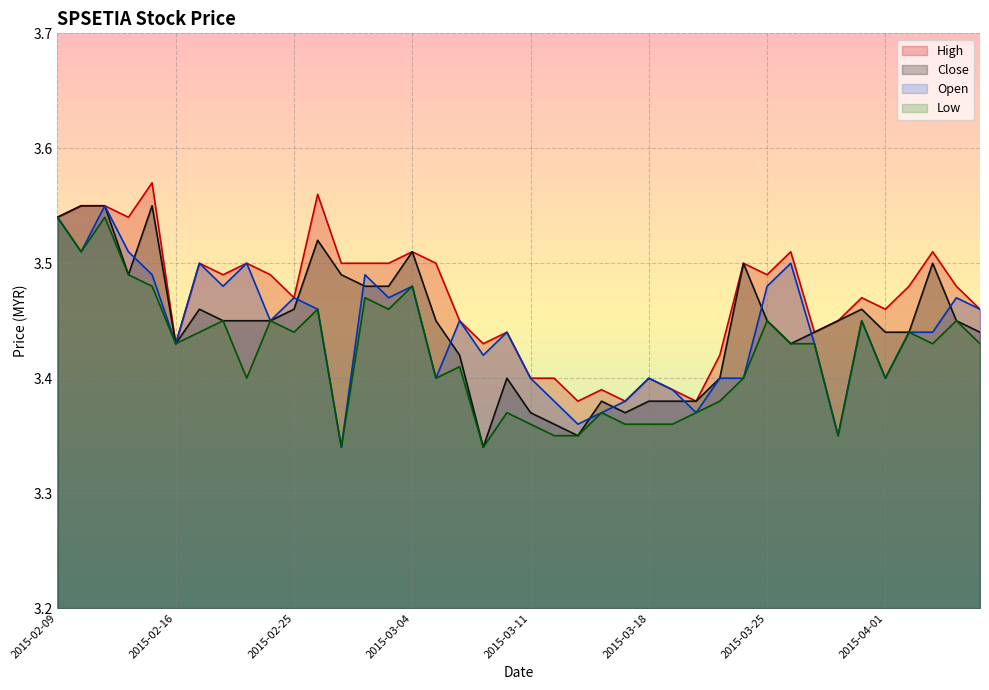

True or false: high and open cross at least once.

False